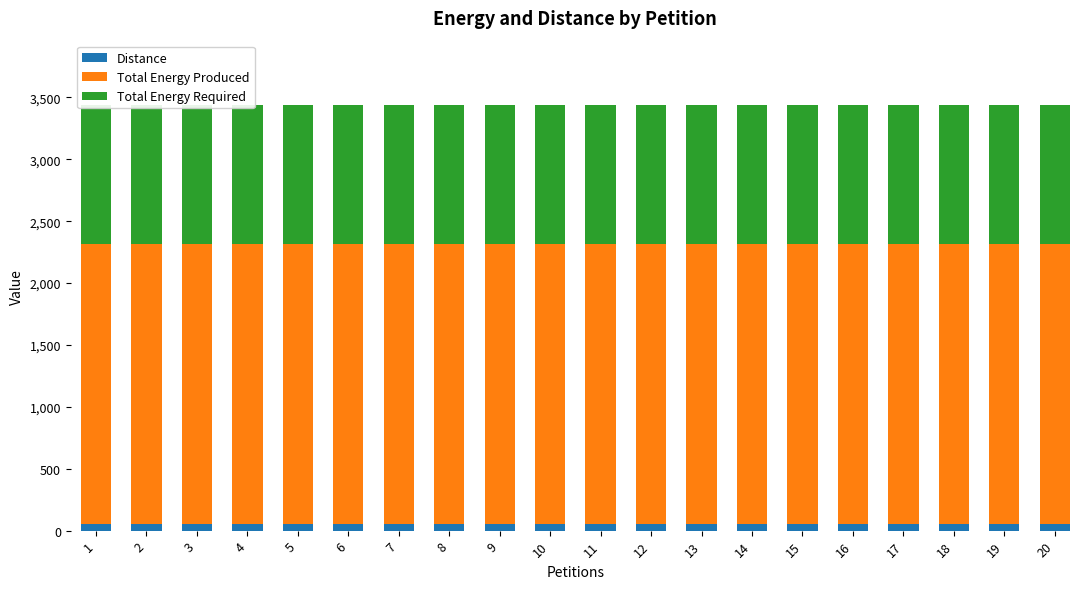

Reading left to right, what are all the values shown in this chart?

Distance: 56	56	56	56	56	56	56	56	56	56	56	56	56	56	56	56	56	56	56	56
Total Energy Produced: 2256	2256	2256	2256	2256	2256	2256	2256	2256	2256	2256	2256	2256	2256	2256	2256	2256	2256	2256	2256
Total Energy Required: 1130	1130	1130	1130	1130	1130	1130	1130	1130	1130	1130	1130	1130	1130	1130	1130	1130	1130	1130	1130